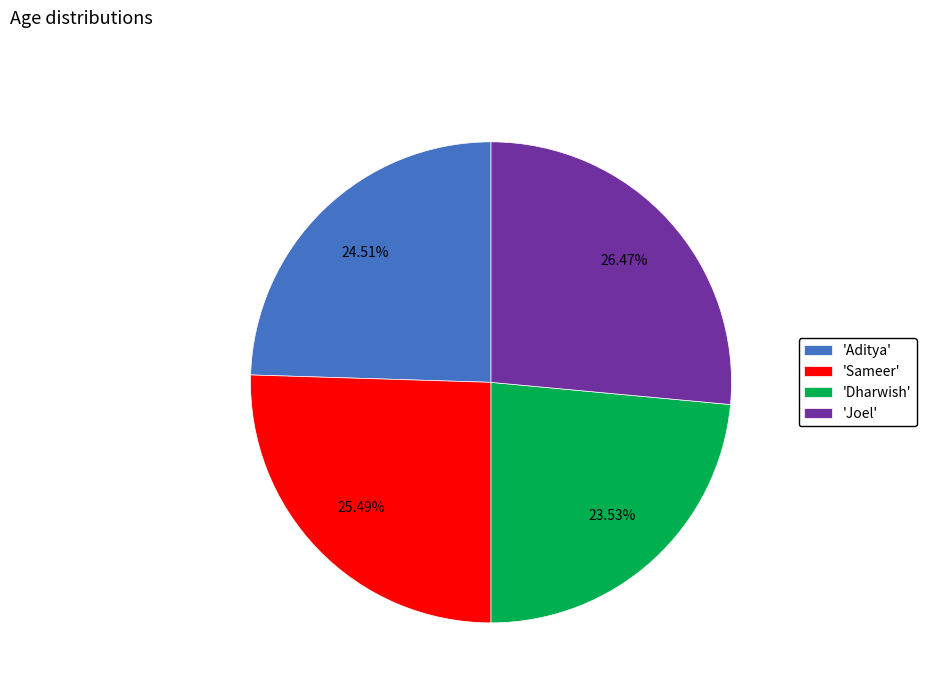

Rank the categories by value from lowest to highest.

'Dharwish', 'Aditya', 'Sameer', 'Joel'